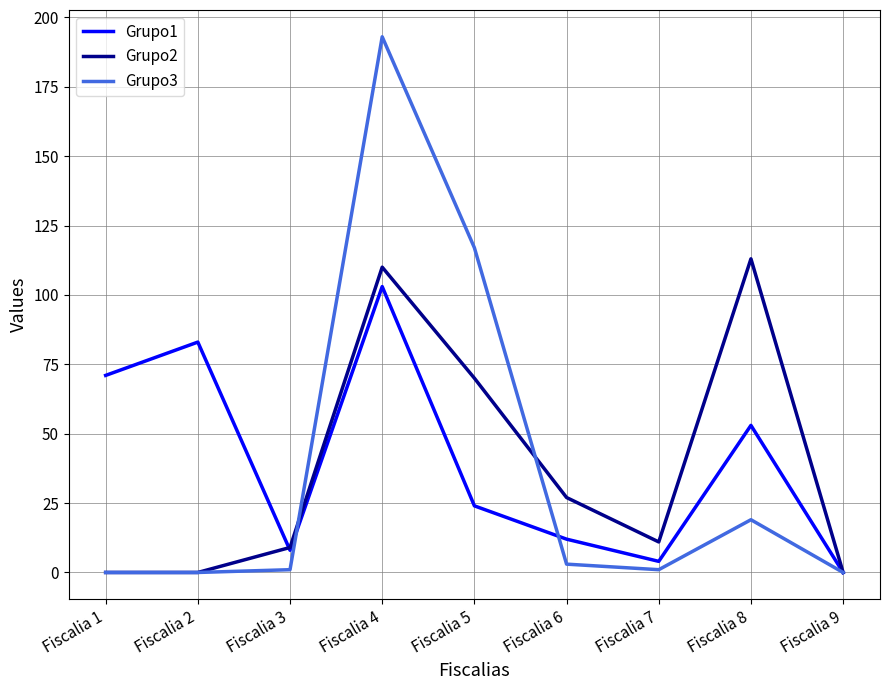

Is the value of Grupo2 at Fiscalia 7 greater than the value of Grupo1 at Fiscalia 2?

No